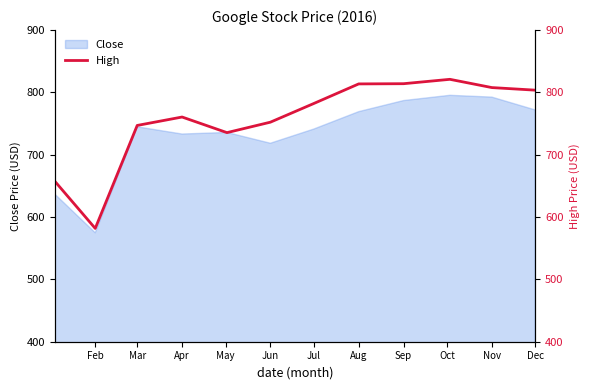

What is the value of the 3rd point from the left?

747.0